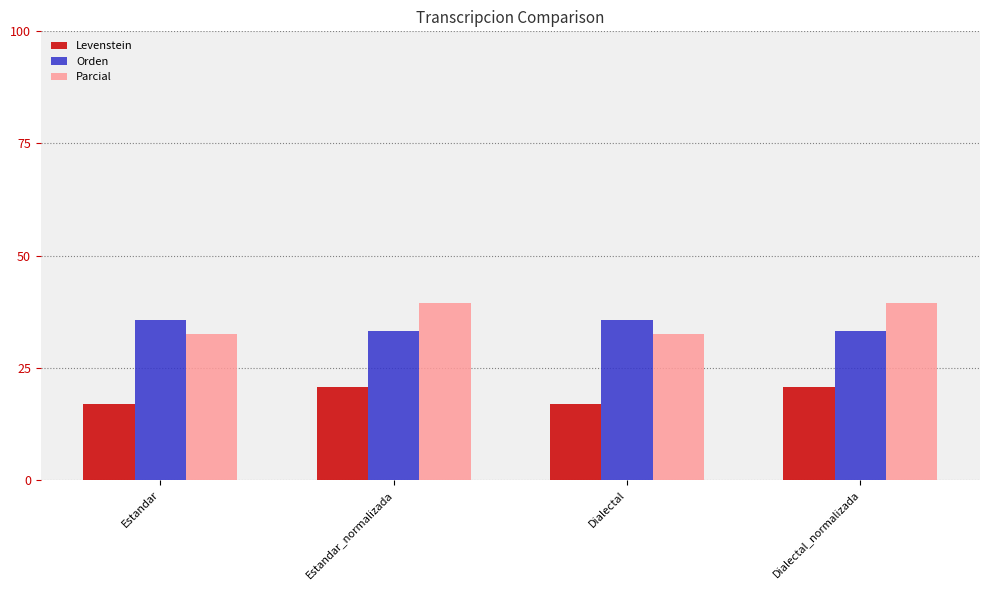

What are all the series names shown in the legend?

Levenstein, Orden, Parcial